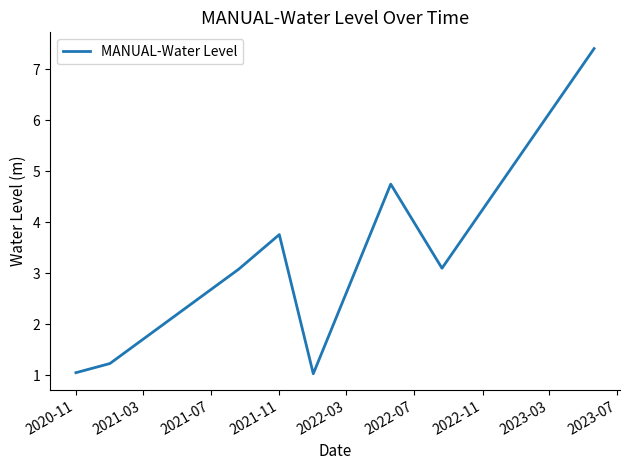

Does the chart display data point markers on the line(s)?

No